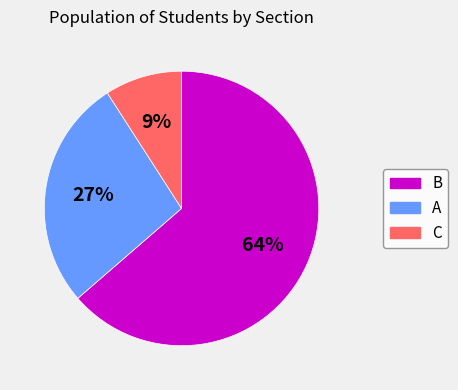

Which has a higher value, C or A?

A